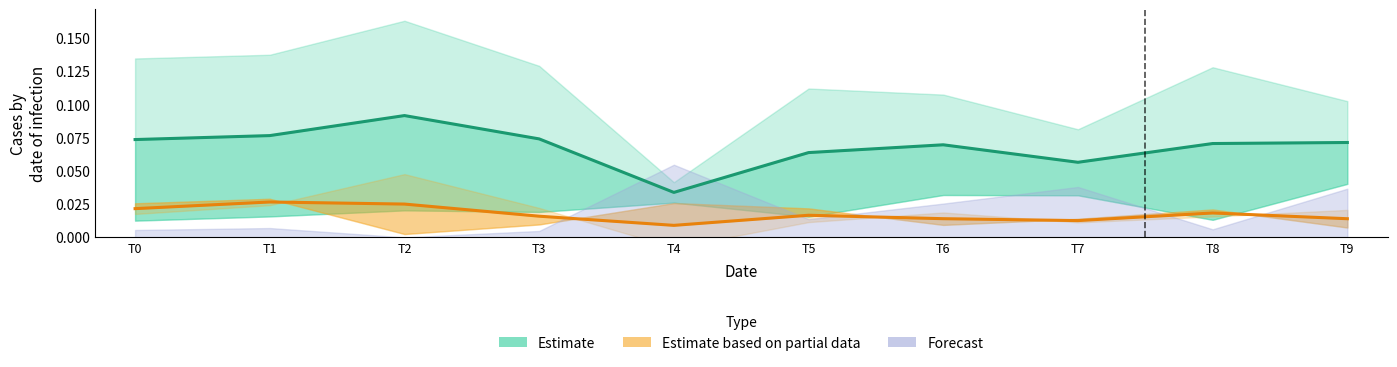

Which has a higher value, T1 or T6?

T1